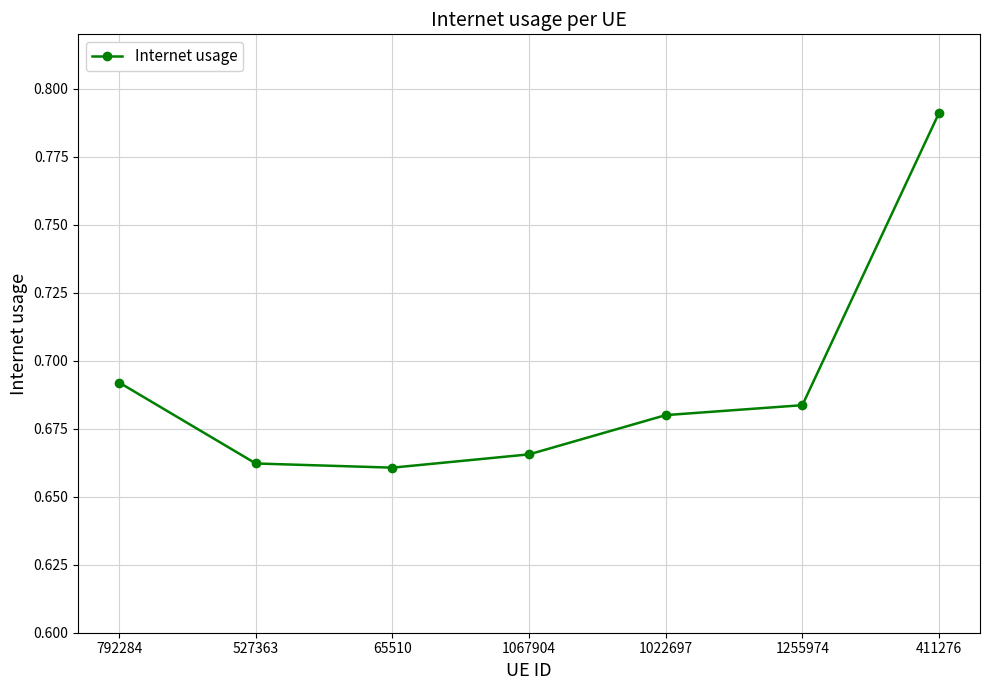

Which has a higher value, 1067904 or 1022697?

1022697